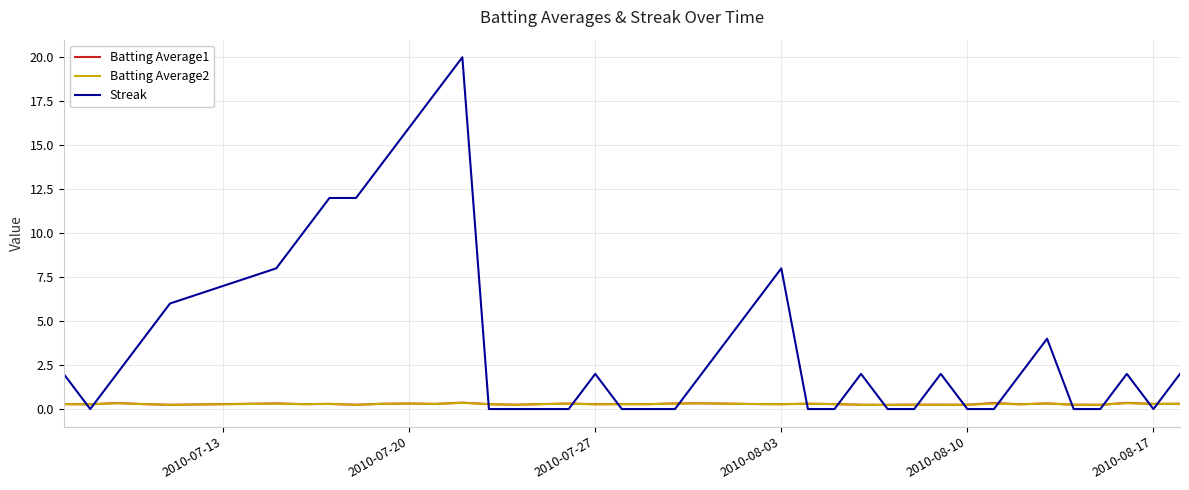

What is the maximum value shown in the chart?

20.0